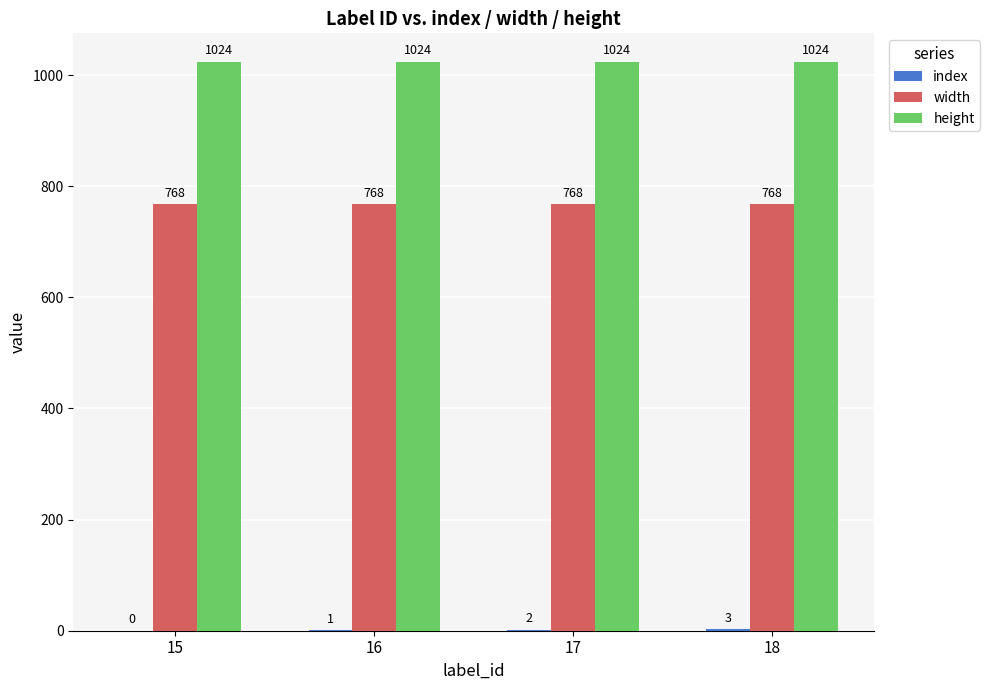

What is the sum of the width values at 15 and 18?

1536